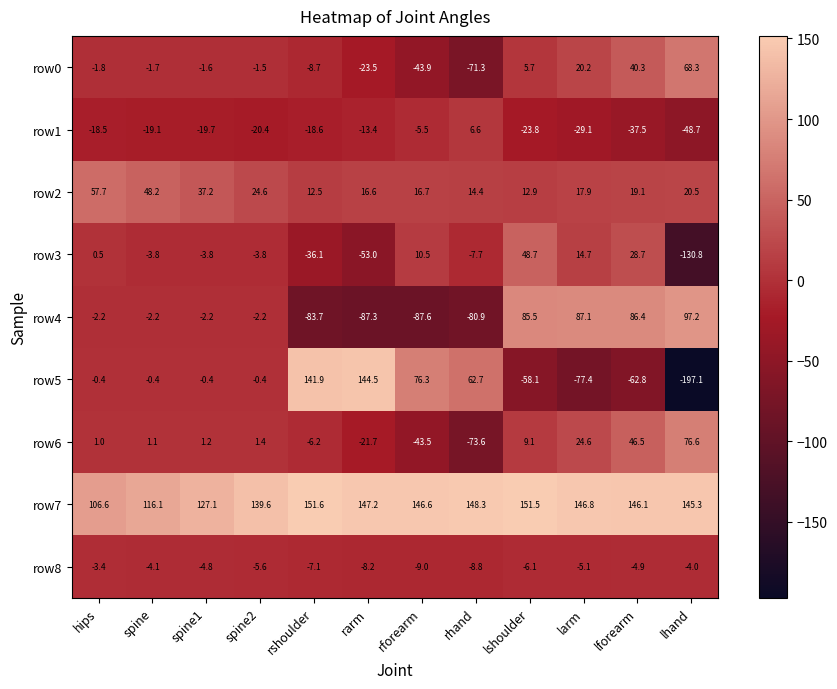

At which label does row8 first exceed -5?

hips